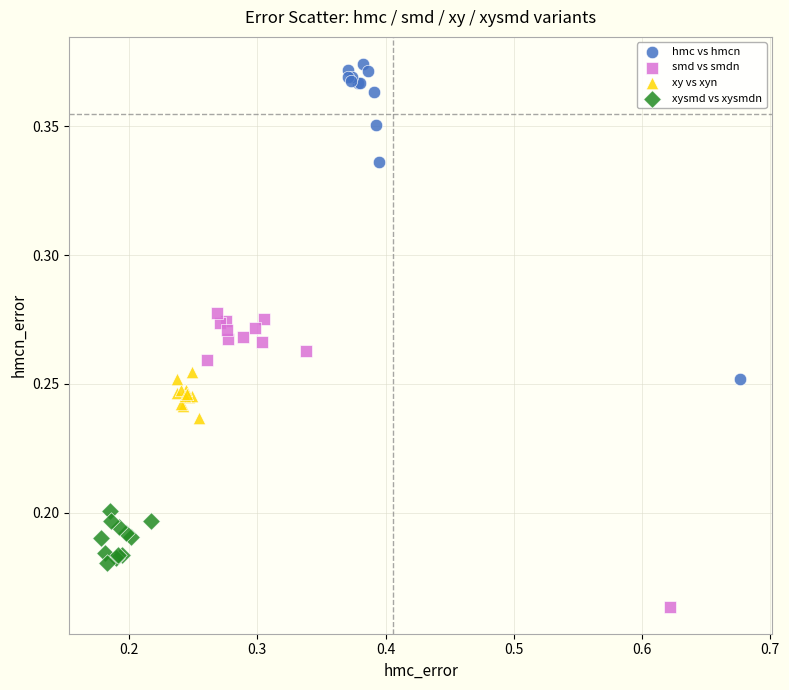

Which series has the largest Y range (max minus min)?

hmc vs hmcn